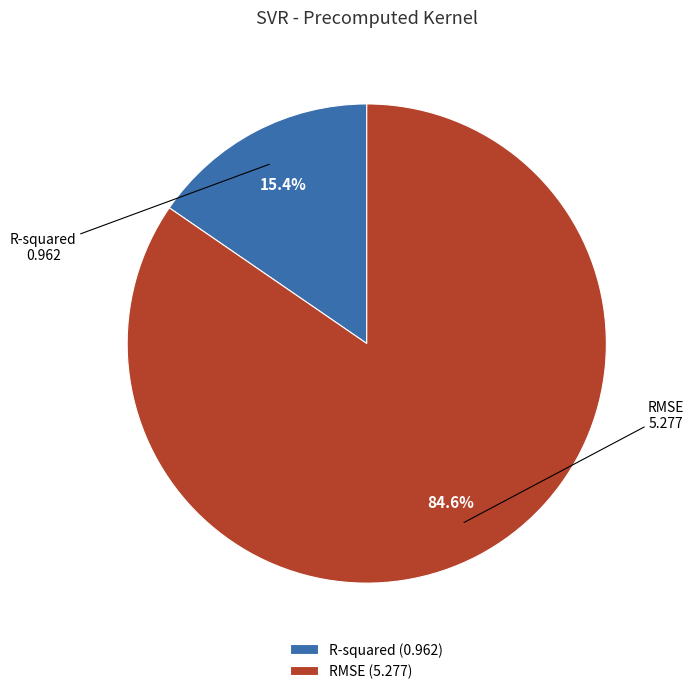

What percentage is the RMSE slice, to the nearest percent?

85%